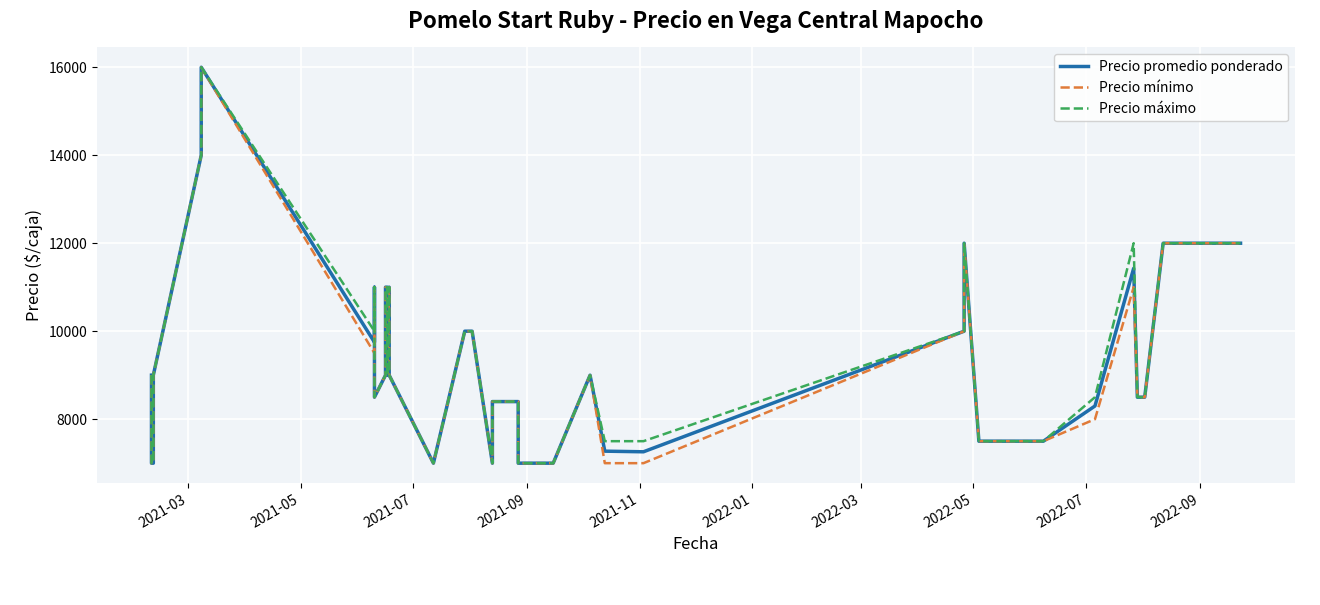

True or false: Precio máximo has a value of 21187 at 37.

False